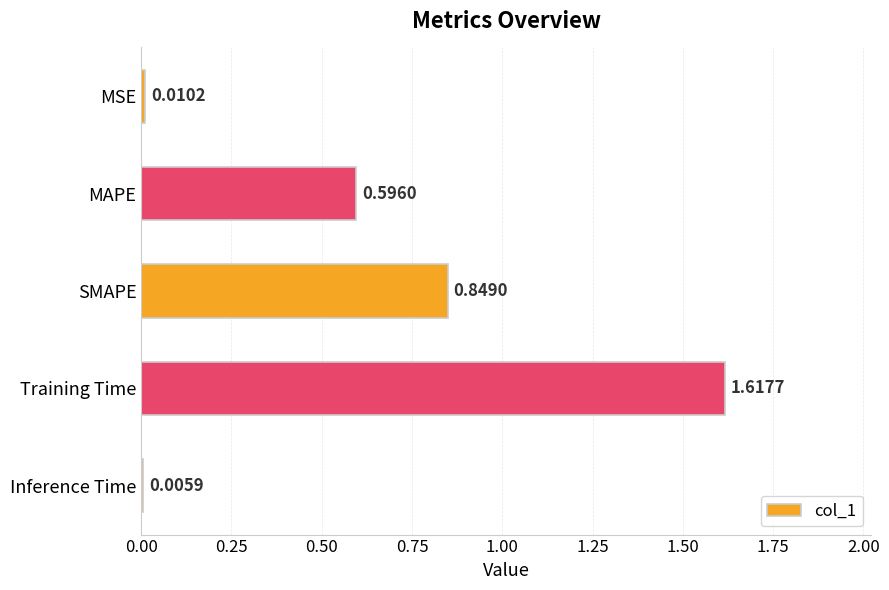

Between Training Time and Inference Time, which is larger?

Training Time